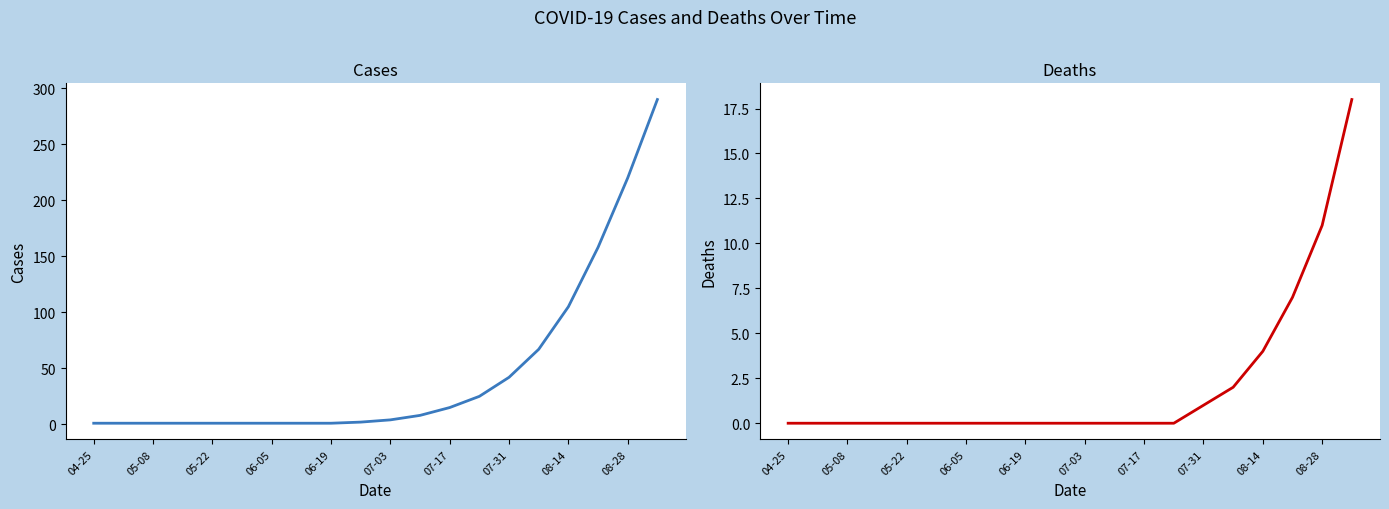

Reading left to right, extract all data points from this chart.

cases: 1	1	1	1	1	1	1	1	1	2	4	8	15	25	42	67	105	158	220	290
deaths: 0	0	0	0	0	0	0	0	0	0	0	0	0	0	1	2	4	7	11	18